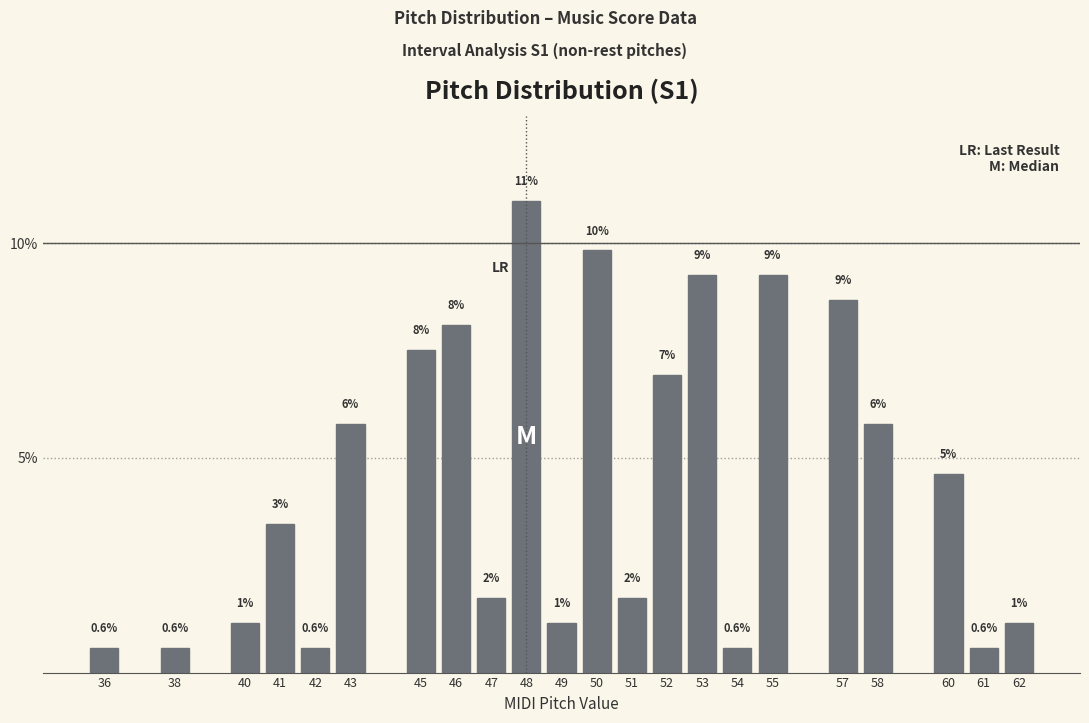

Are the bars horizontal?

No